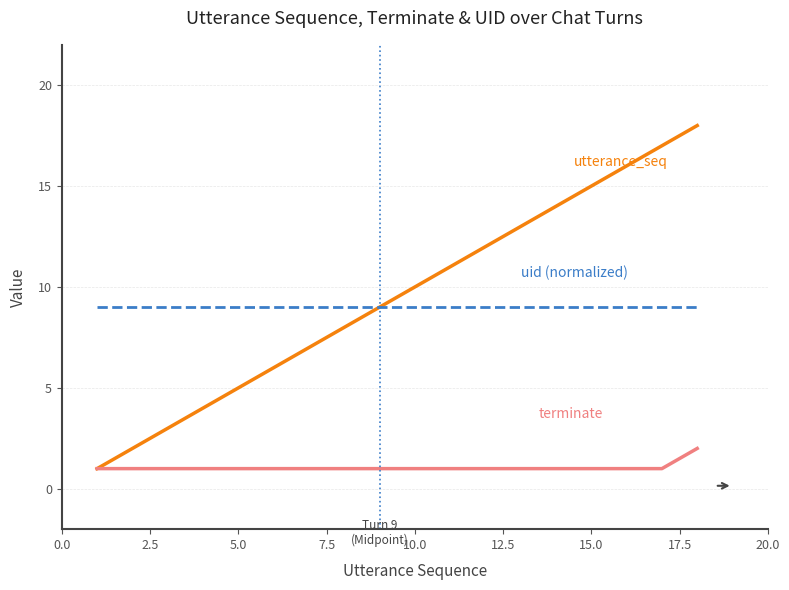

What is the greatest value displayed?

18